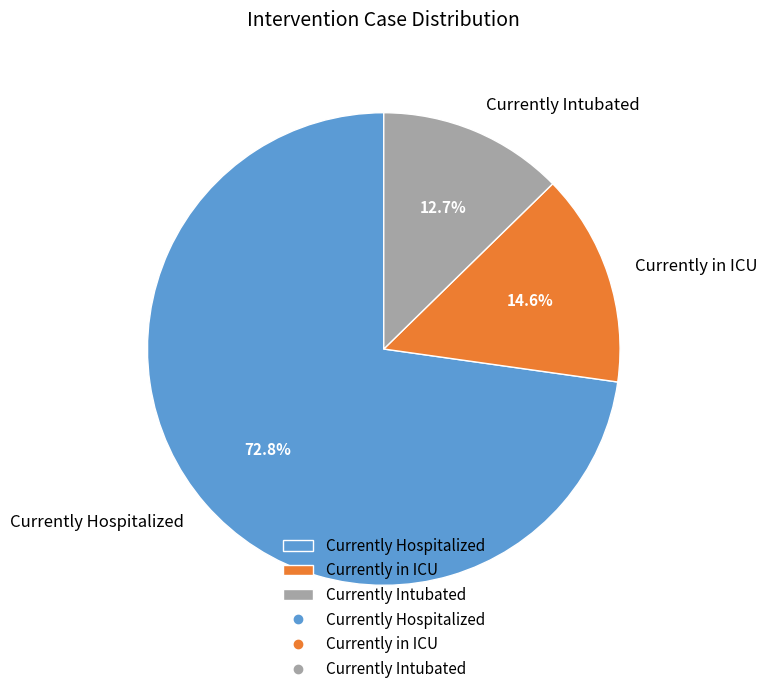

Is Currently Hospitalized the majority of the pie?

Yes